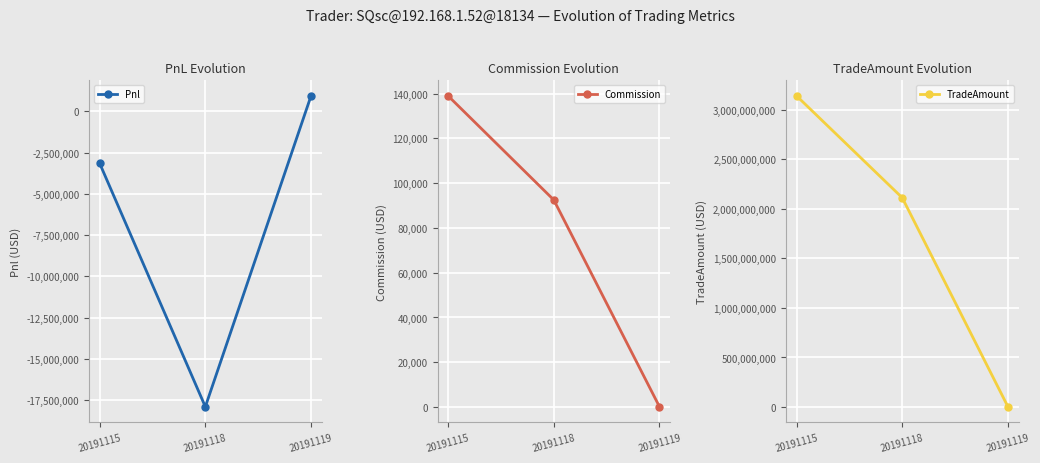

What is the sum of all Commission values?

231660